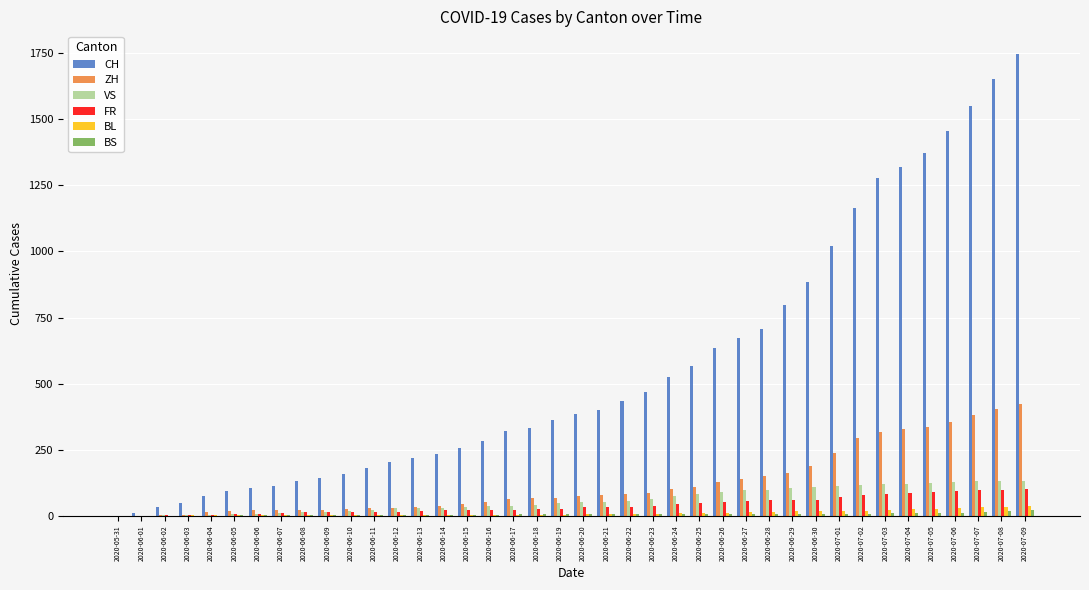

Which series has the largest total across all categories?

CH